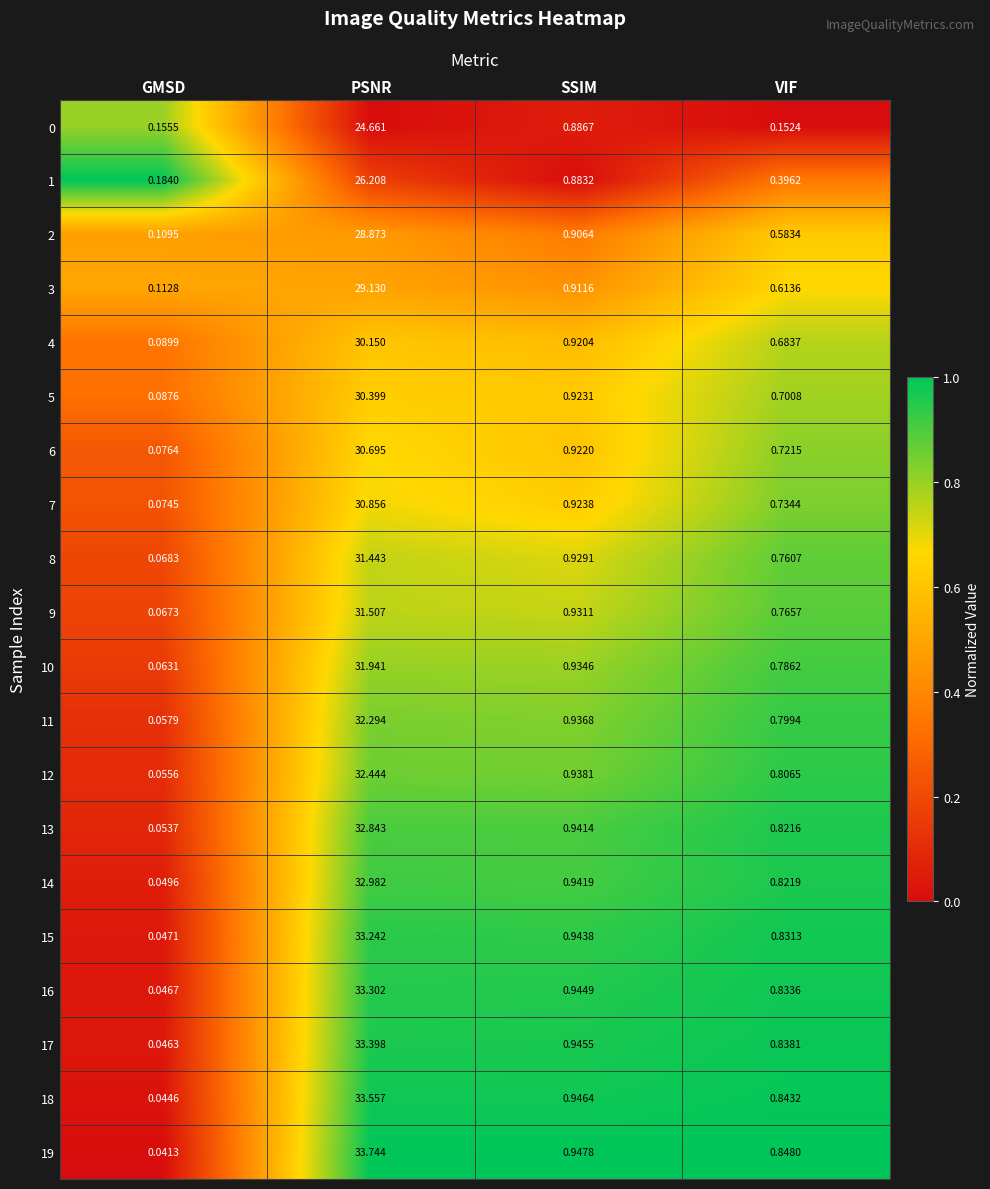

List the labels in order of 13 value, smallest first.

GMSD, VIF, SSIM, PSNR